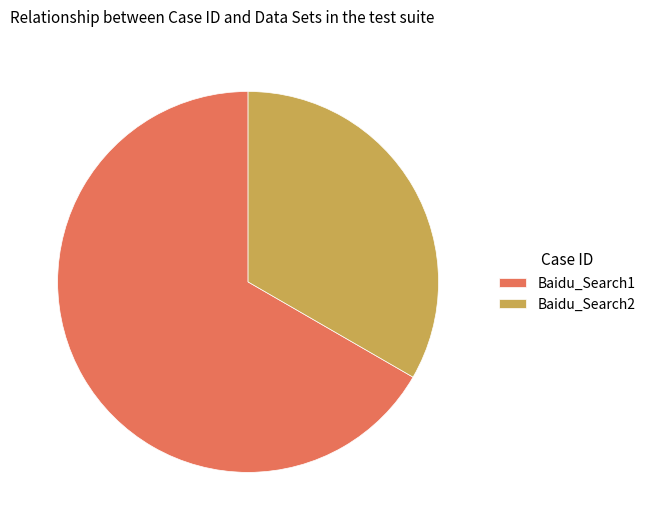

Which category accounts for the majority?

Baidu_Search1